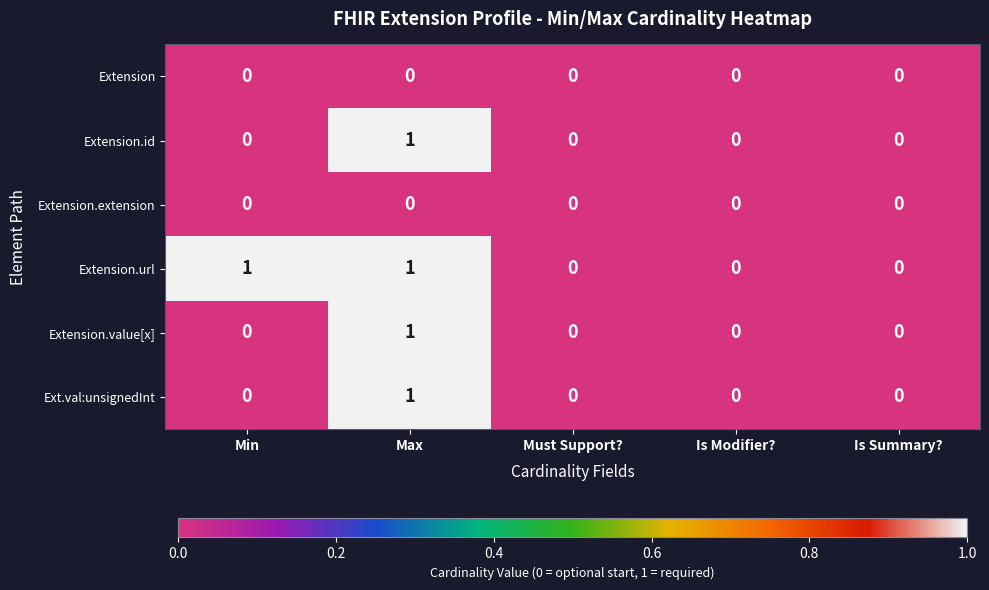

Count the Extension.id values in the range 0 to 1.

5